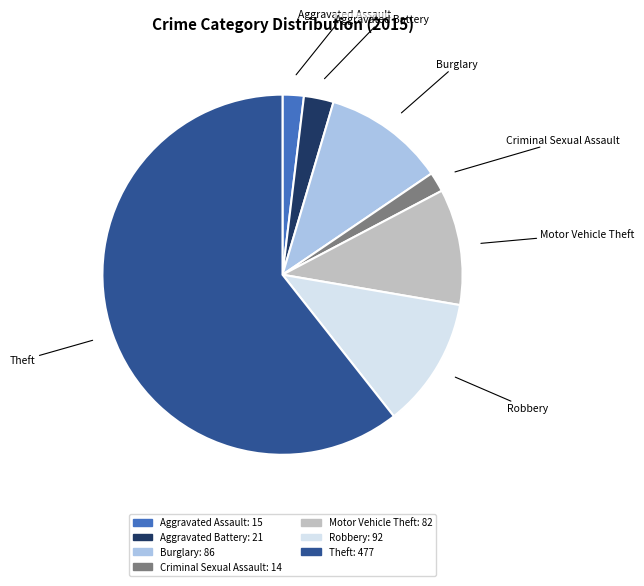

Is there a majority slice in this chart?

Yes